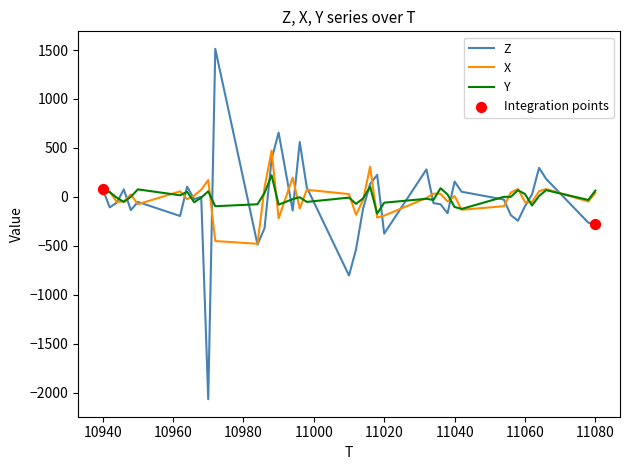

List the series in order of their peak value, lowest first.

Y, X, Z